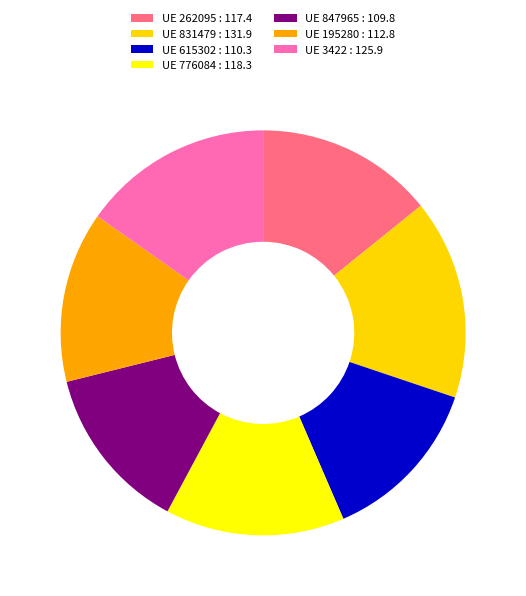

Does any single category account for the majority?

No